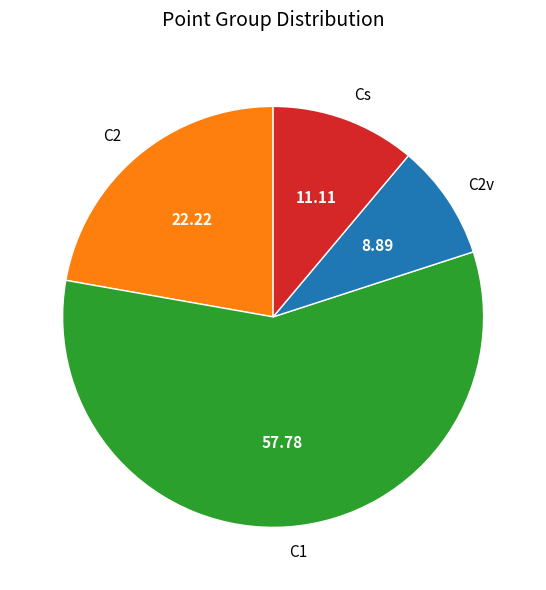

How many slices are in this pie chart?

4